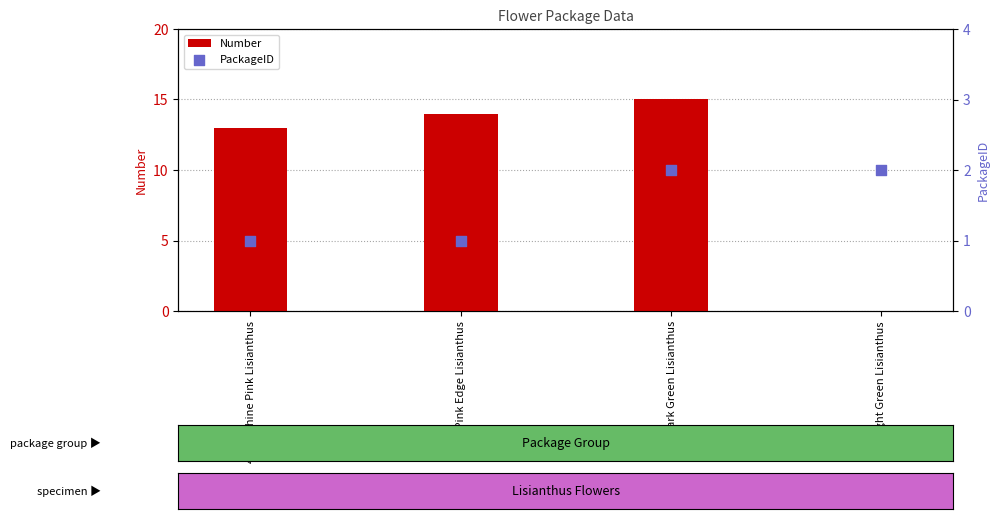

Which series has the largest Y range (max minus min)?

Number